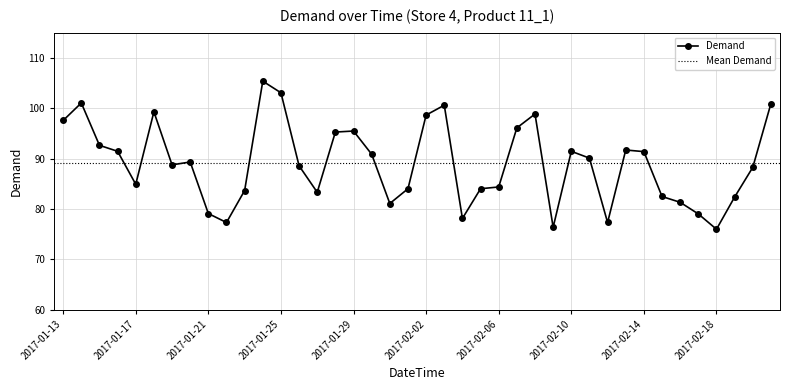

What is the sum of the values at 2017-02-11 and 2017-02-14?

181.5